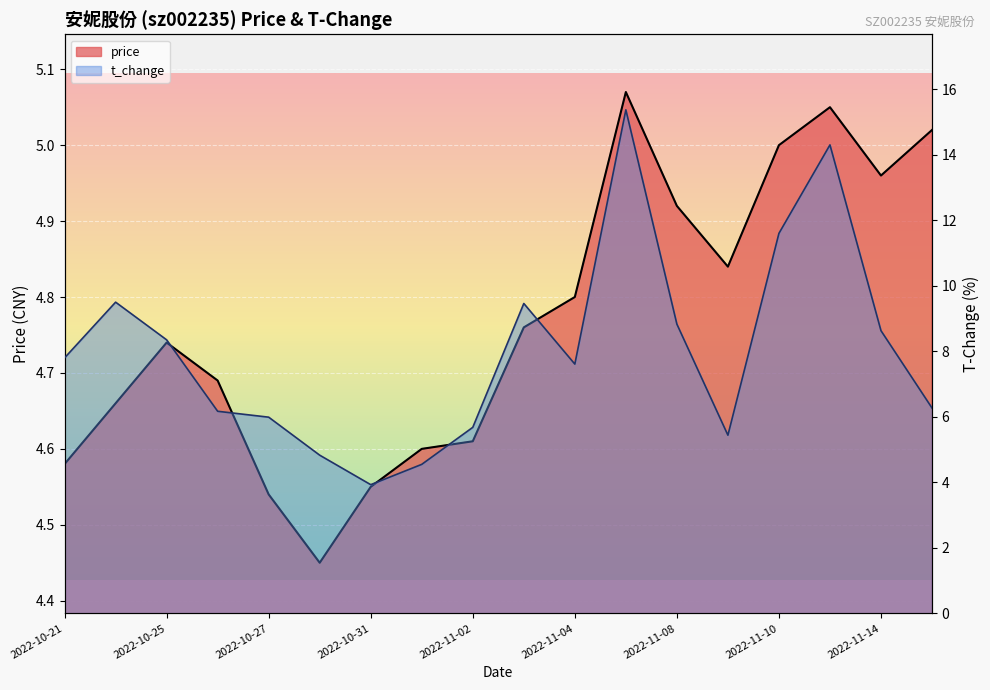

Which category has the highest value across all series?

2022-11-07